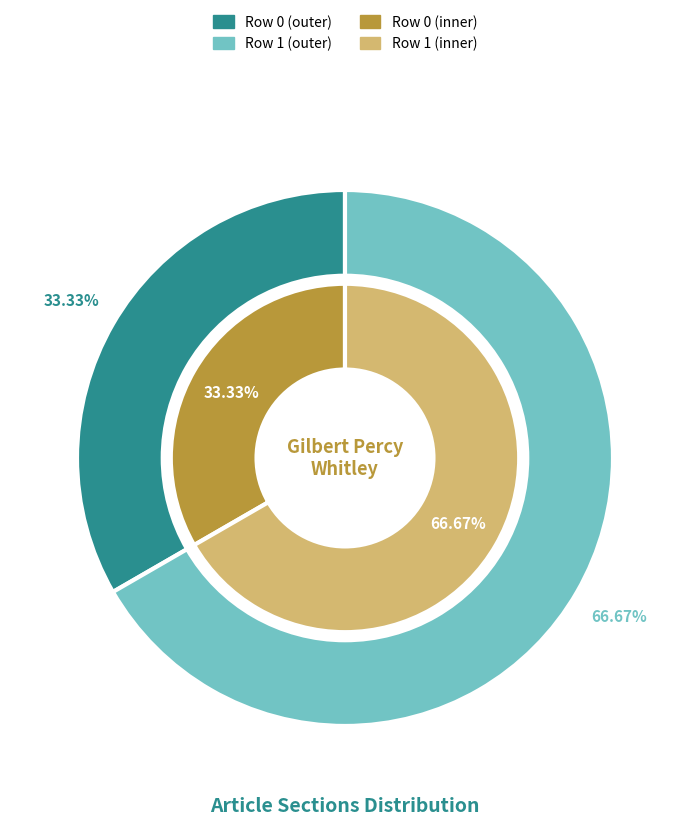

How many slices are in this pie chart?

2